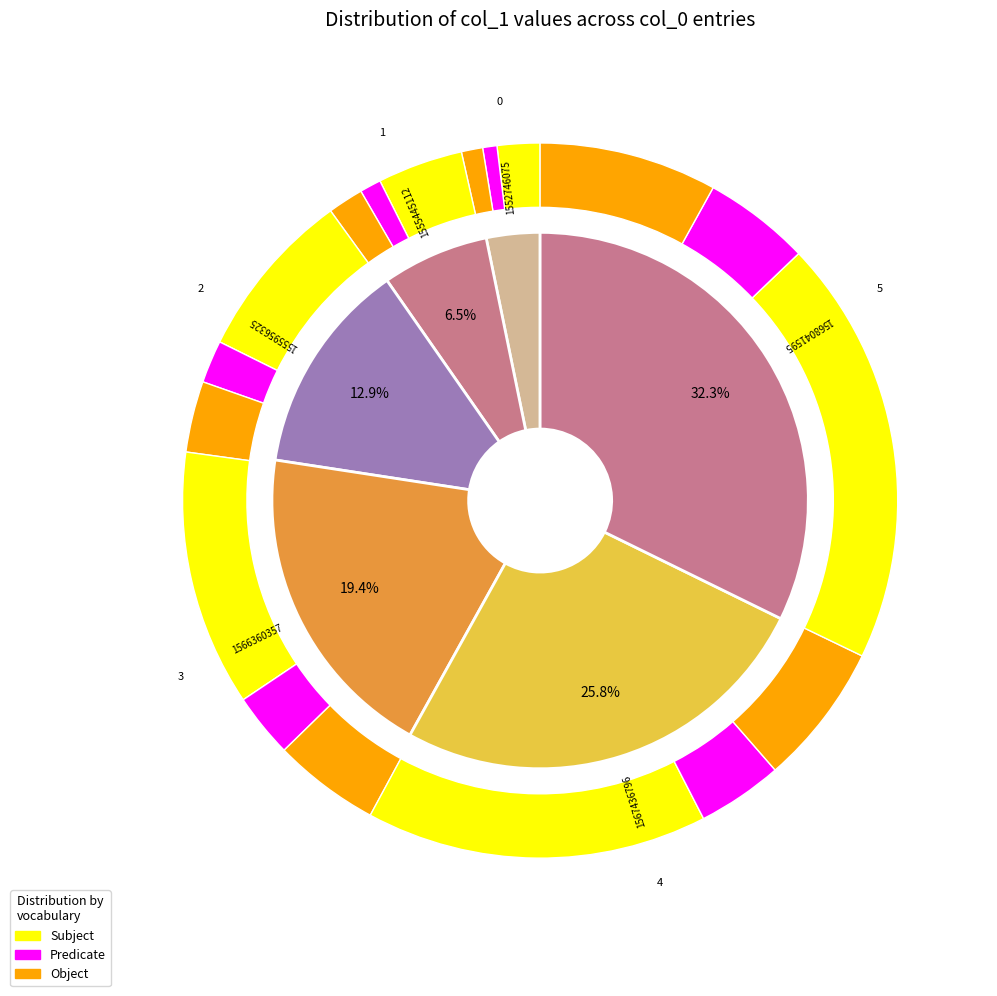

Is there any slice that represents more than half of the pie?

No